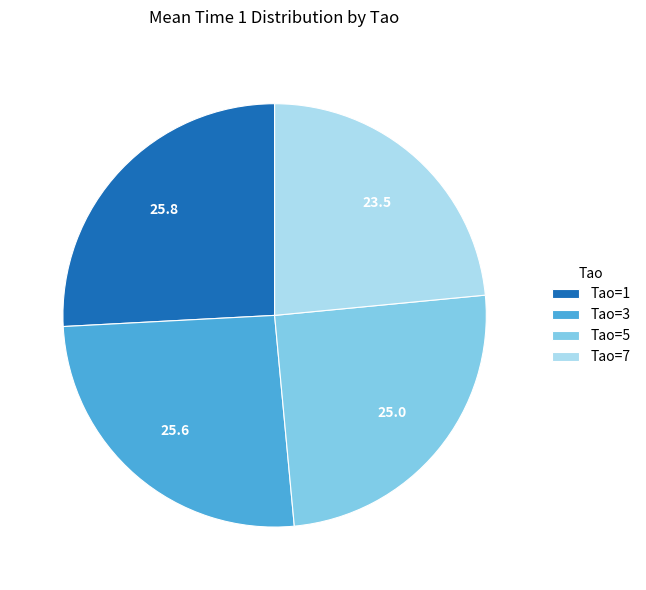

Is there a majority slice in this chart?

No